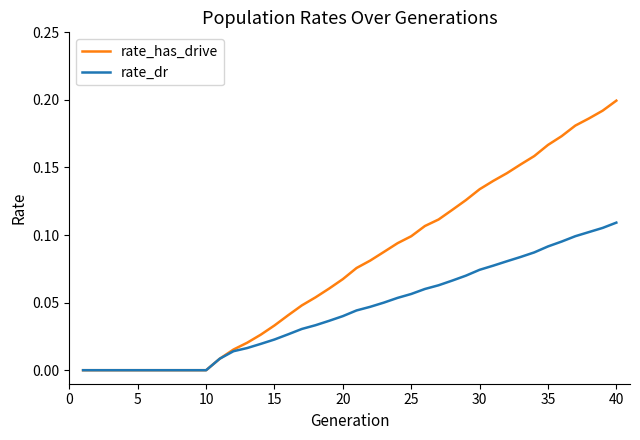

Which series has the widest spread of values?

rate_has_drive